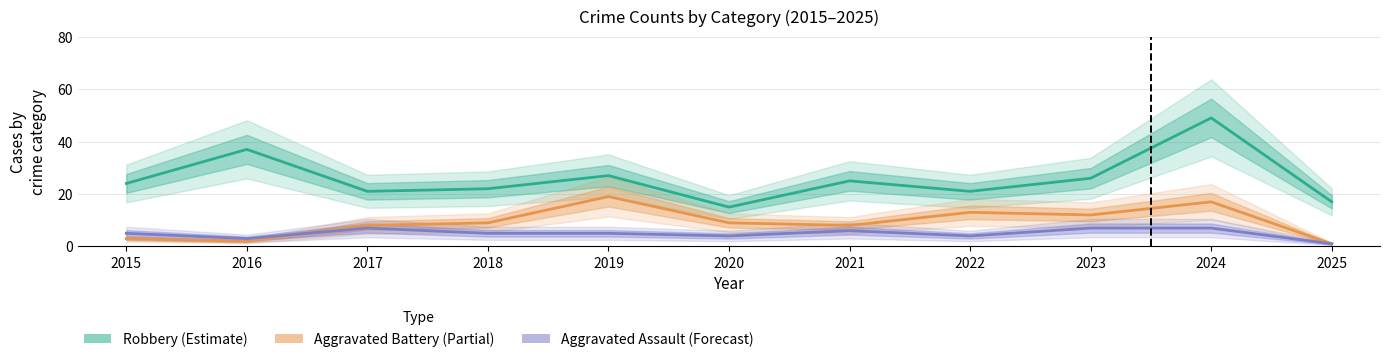

Reading right to left, extract all data points from this chart.

Robbery (Estimate): 2025=17	2024=49	2023=26	2022=21	2021=25	2020=15	2019=27	2018=22	2017=21	2016=37	2015=24
Aggravated Battery (Partial): 2025=1	2024=17	2023=12	2022=13	2021=8	2020=9	2019=19	2018=9	2017=8	2016=2	2015=3
Aggravated Assault (Forecast): 2025=1	2024=7	2023=7	2022=4	2021=6	2020=4	2019=5	2018=5	2017=7	2016=3	2015=5